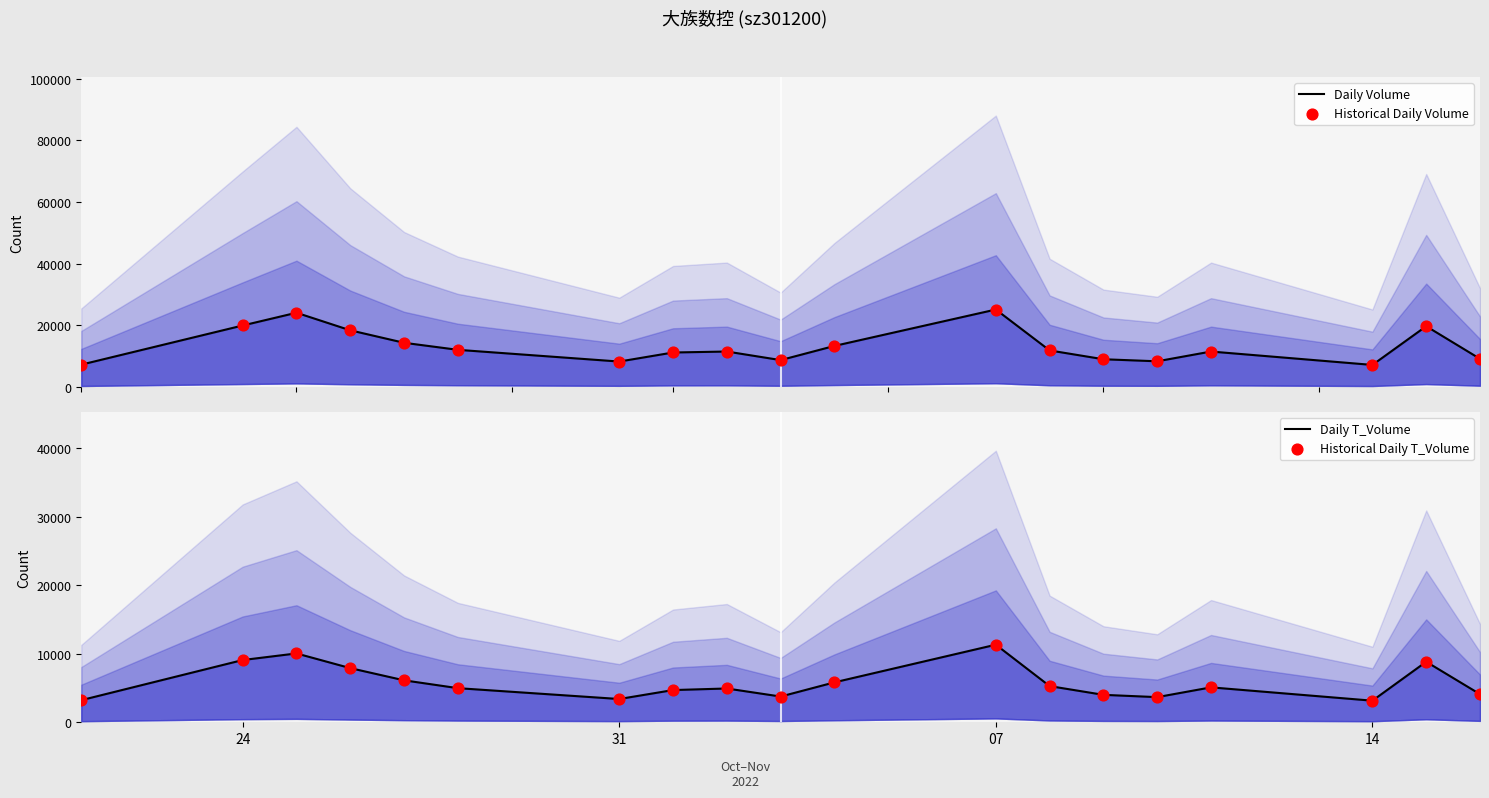

Which series has the largest total across all categories?

Daily Volume